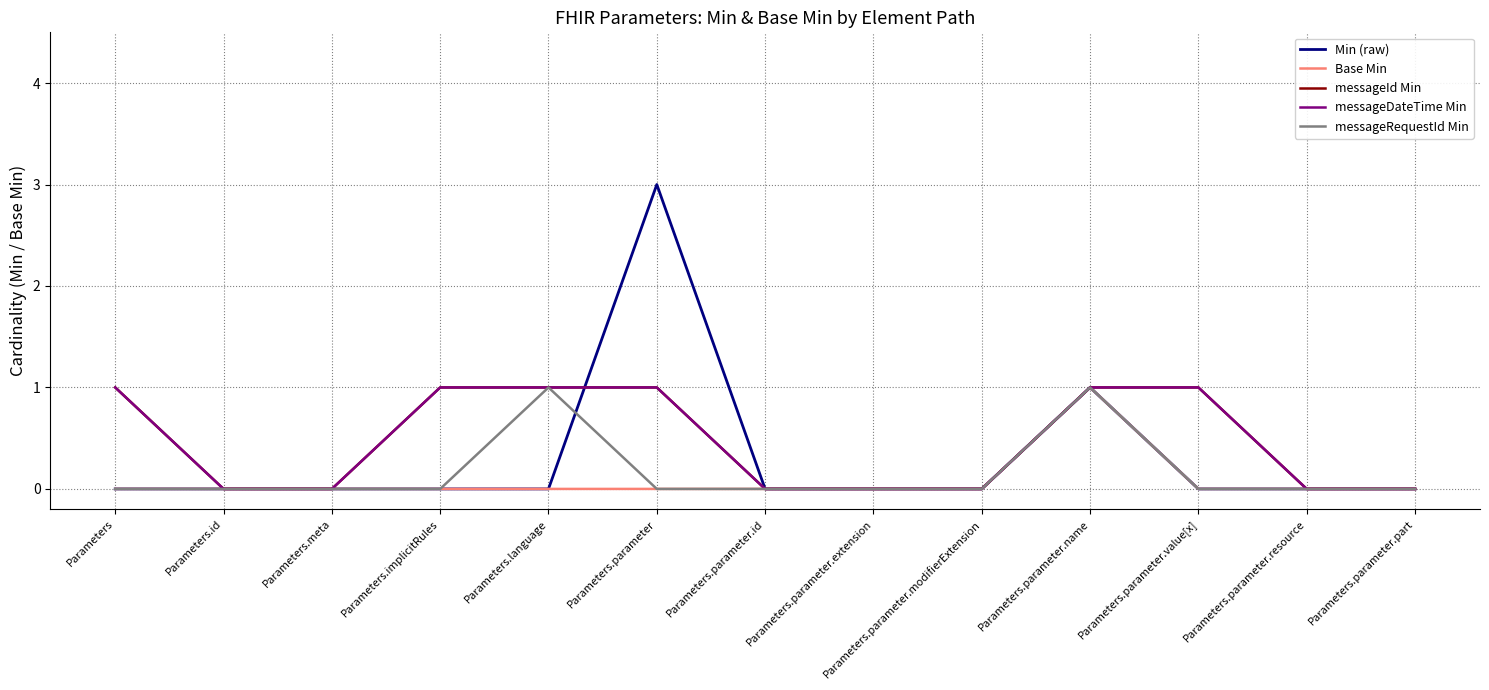

What is the sum of all Min (raw) values?

4